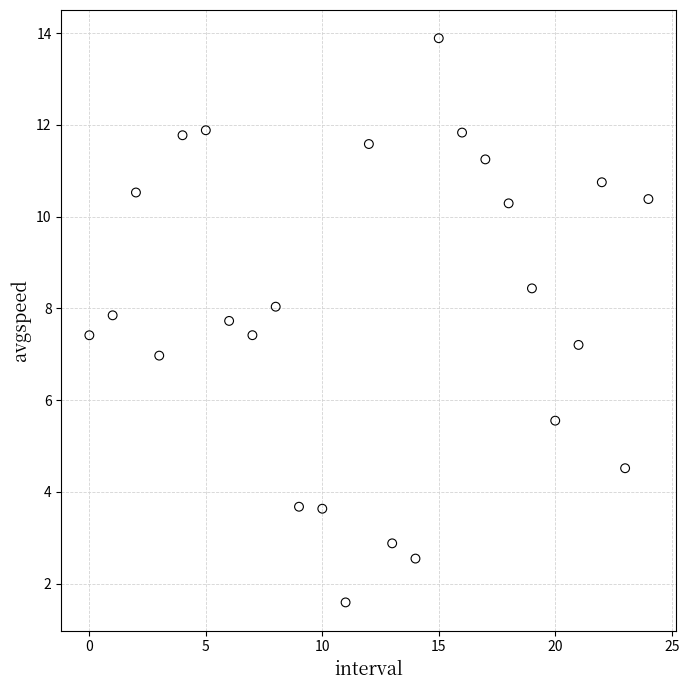

What is the range of Y values (max minus min)?

12.3